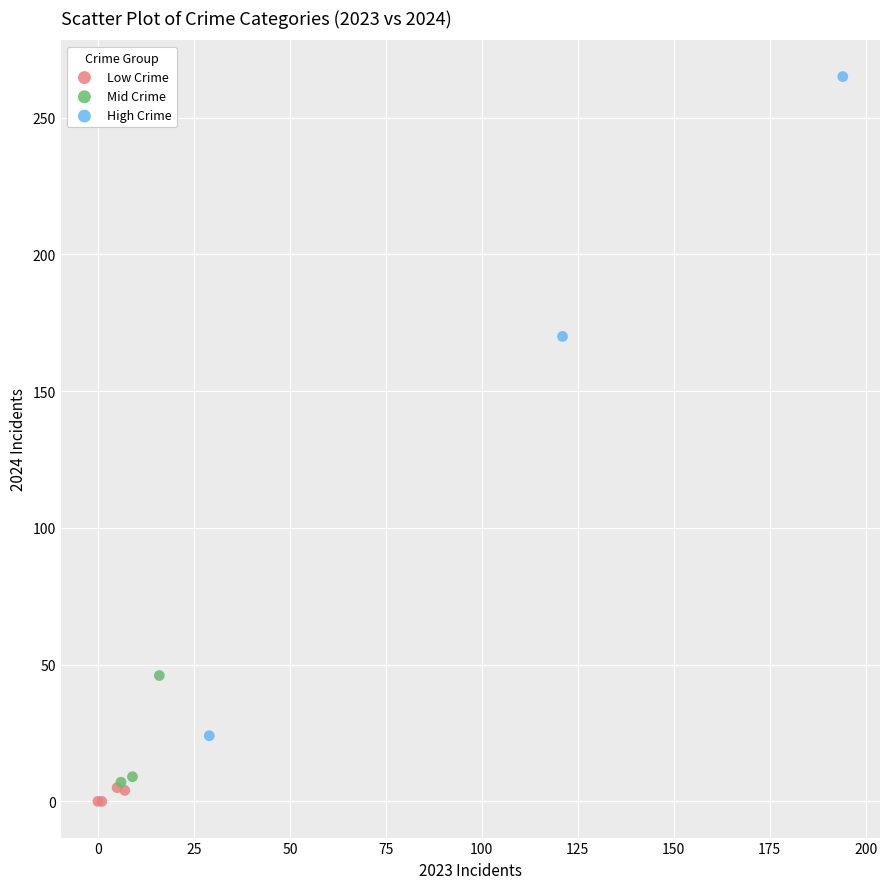

Which series reaches the minimum Y coordinate?

Low Crime